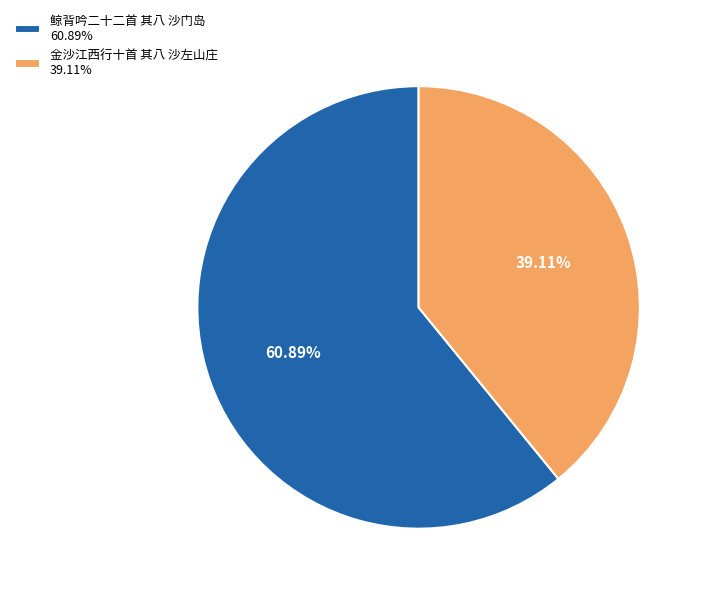

How many slices are in this pie chart?

2